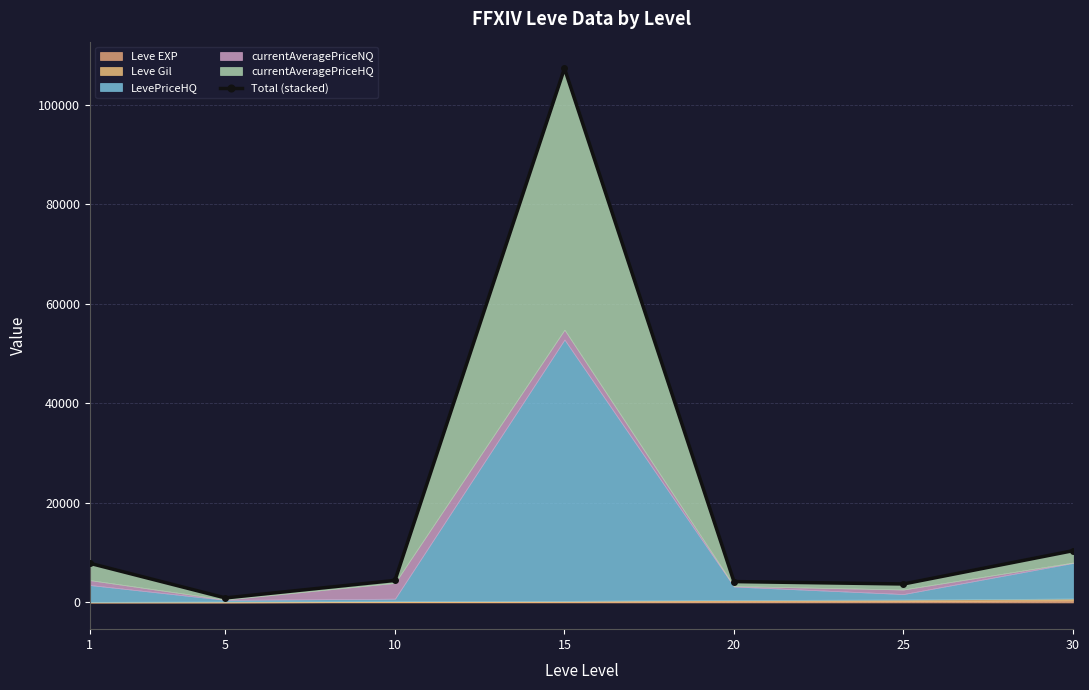

Reading left to right, list all the values displayed in this chart.

7868.7	912.5	4426.7	107301.2	4197.0	3714.1	10401.1